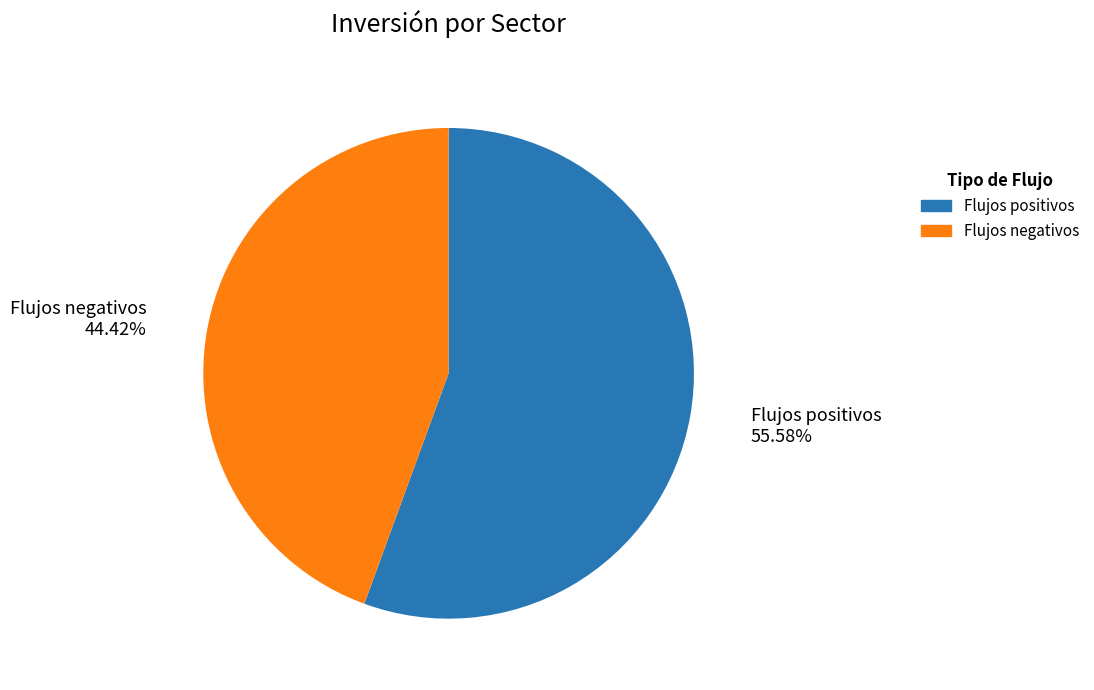

Between Flujos positivos and Flujos negativos, which is larger?

Flujos positivos